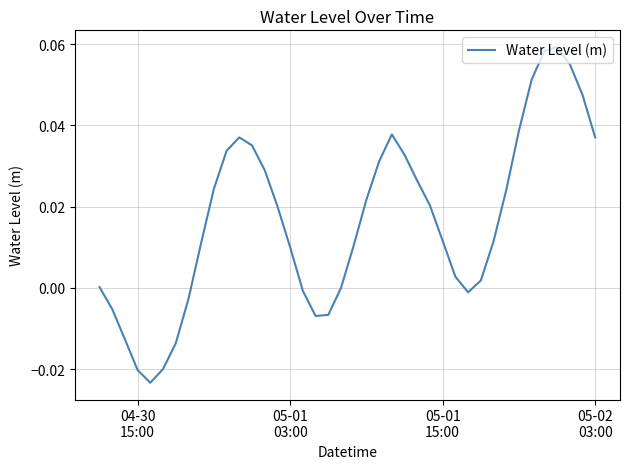

Reading left to right, list all the values displayed in this chart.

0.0	-0.0	-0.0	-0.0	-0.0	-0.0	-0.0	-0.0	0.0	0.0	0.0	0.0	0.0	0.0	0.0	0.0	-0.0	-0.0	-0.0	0.0	0.0	0.0	0.0	0.0	0.0	0.0	0.0	0.0	0.0	-0.0	0.0	0.0	0.0	0.0	0.1	0.1	0.1	0.1	0.0	0.0